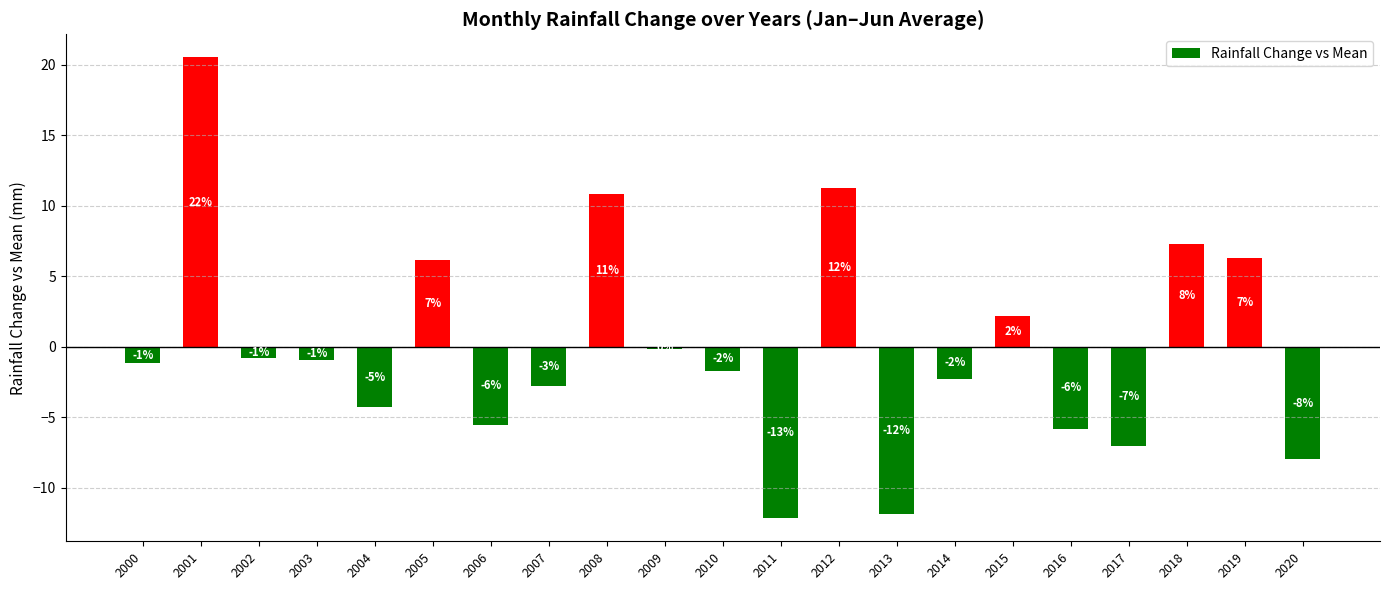

How many bars are there in total?

21